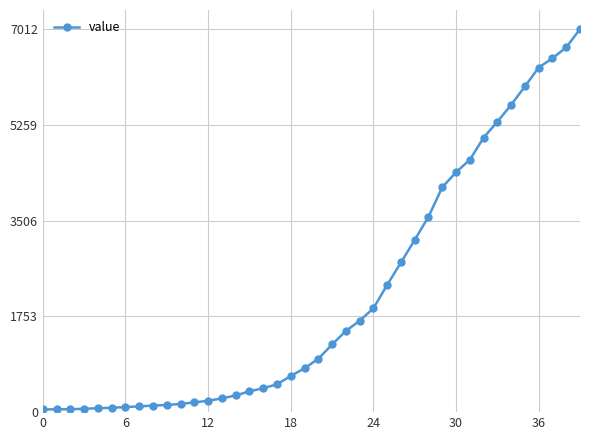

What is the difference between the maximum and minimum values?

6963